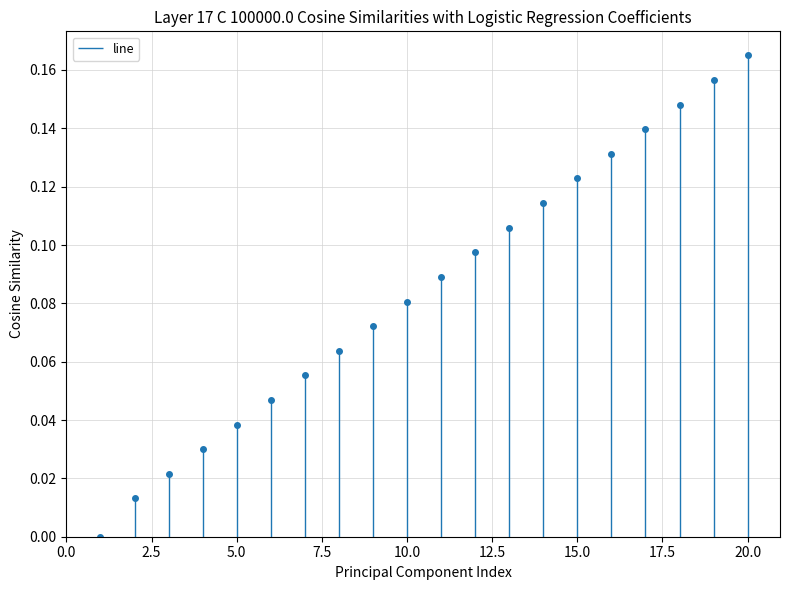

Does the chart have visible grid lines?

Yes